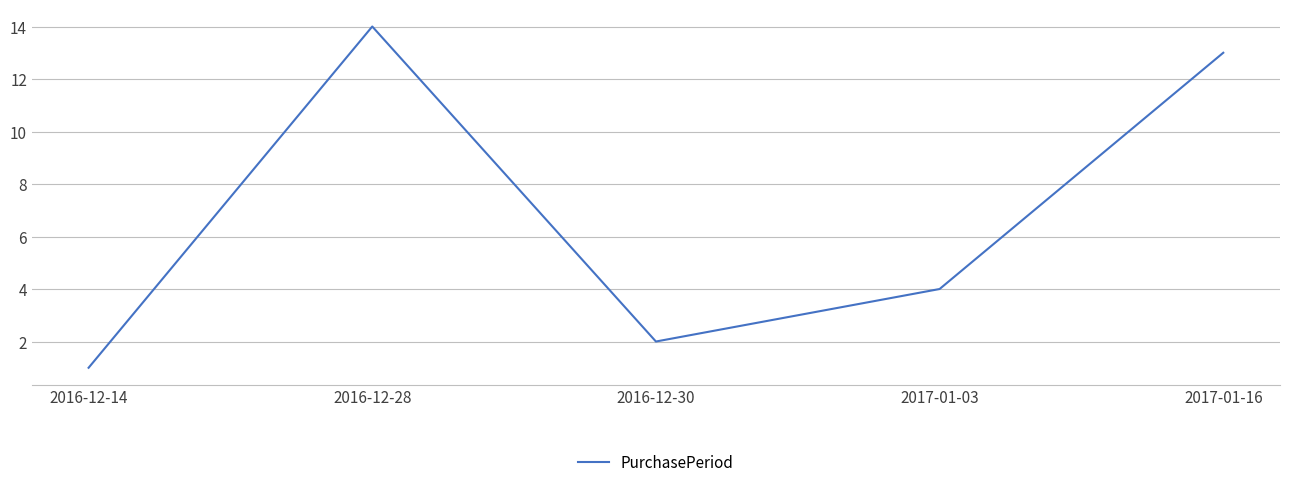

Rank the categories by value from lowest to highest.

2016-12-14, 2016-12-30, 2017-01-03, 2017-01-16, 2016-12-28